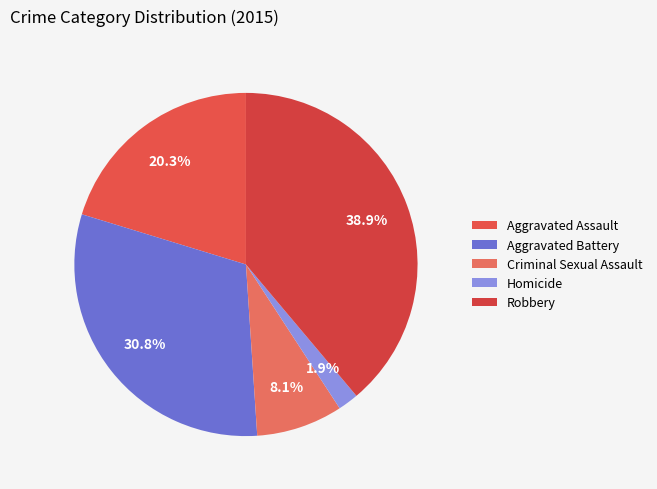

What is the total percentage of Criminal Sexual Assault and Homicide?

10.1%